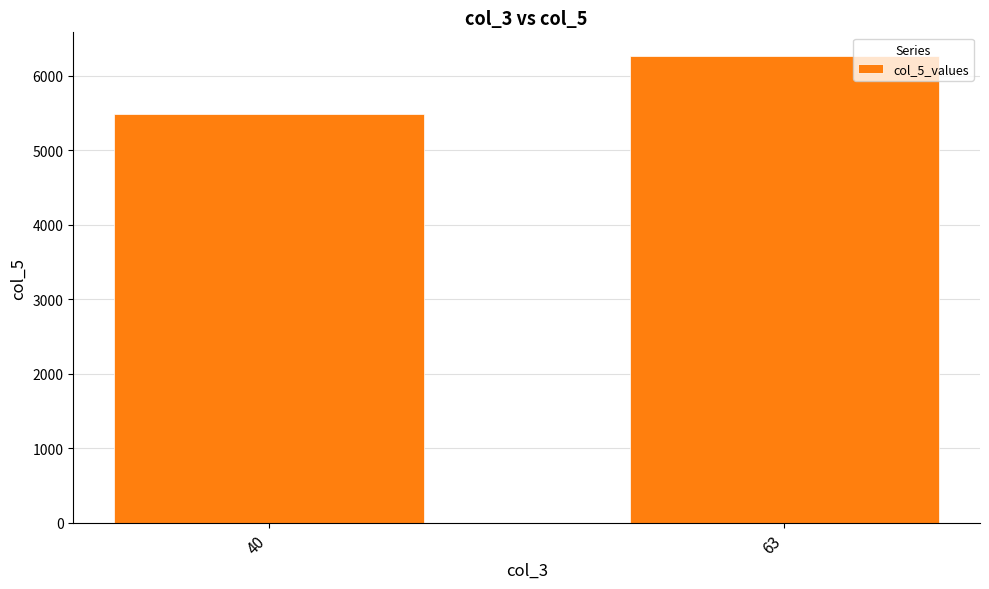

Reading left to right, extract all data points from this chart.

5486	6268